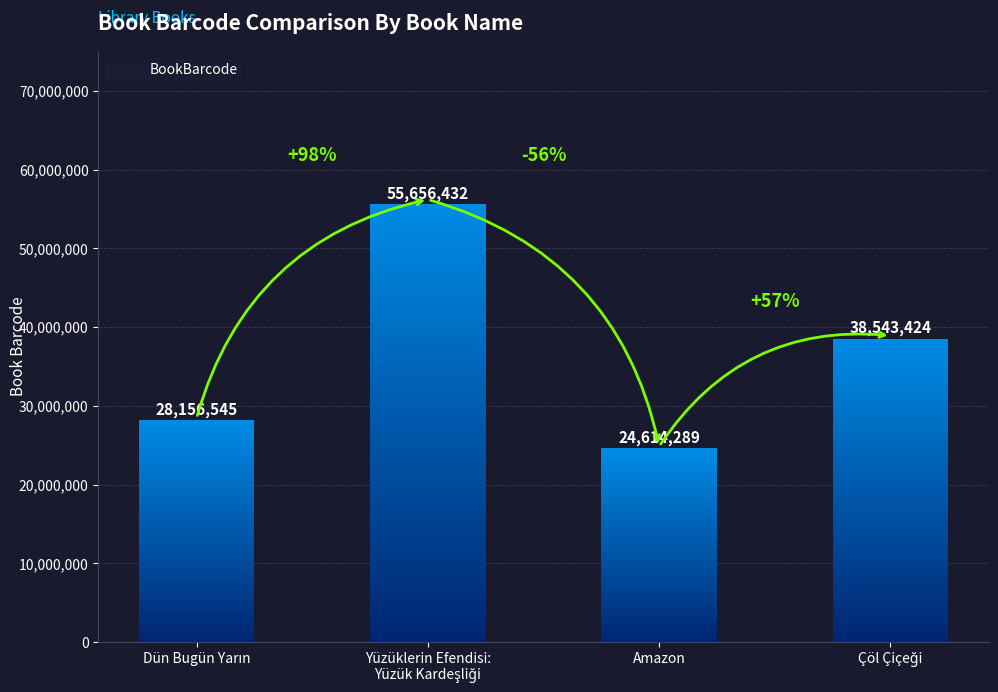

Reading left to right, extract all data points from this chart.

Dün Bugün Yarın=28156545	Yüzüklerin Efendisi:
Yüzük Kardeşliği=55656432	Amazon=24614289	Çöl Çiçeği=38543424